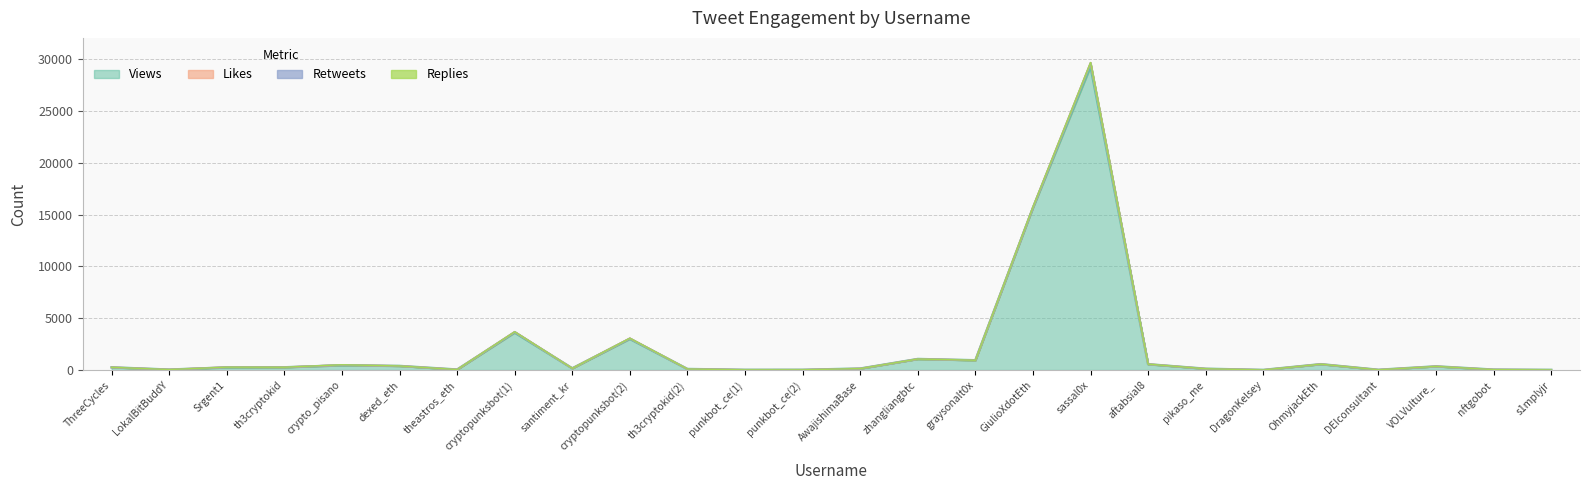

Which category has the lowest value in the Replies series?

ThreeCycles